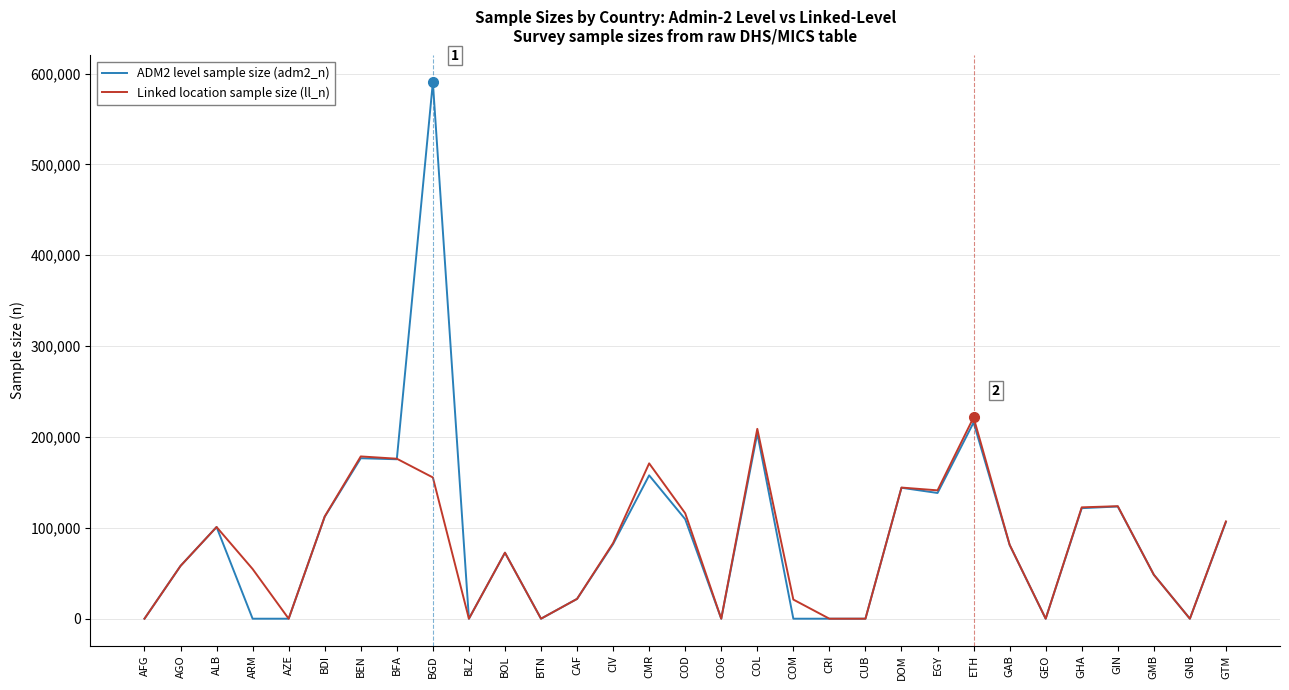

What are all the series names shown in the legend?

ADM2 level sample size (adm2_n), Linked location sample size (ll_n)